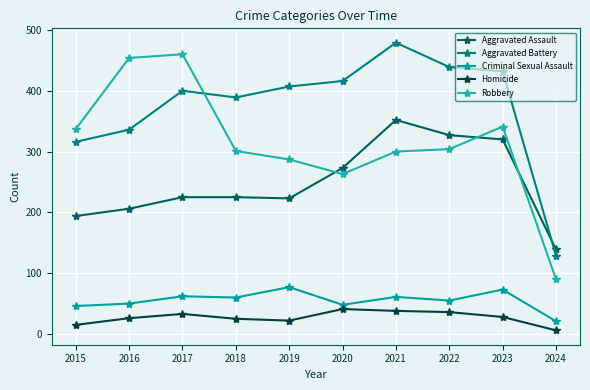

Does the chart display data point markers on the line(s)?

Yes